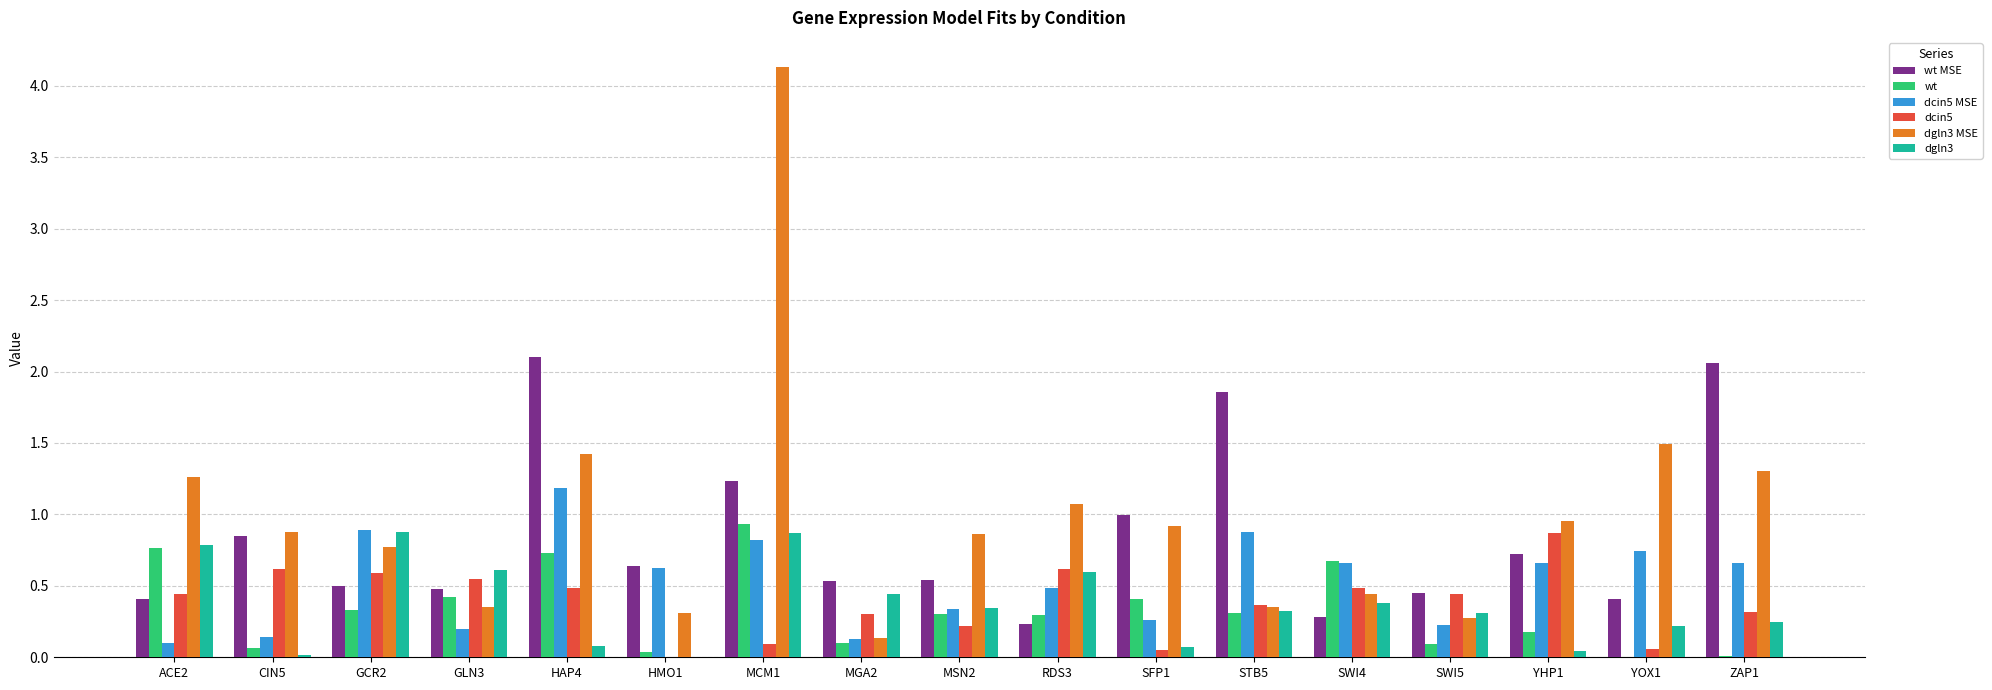

Is it true that wt equals 0.7 at SWI4?

True